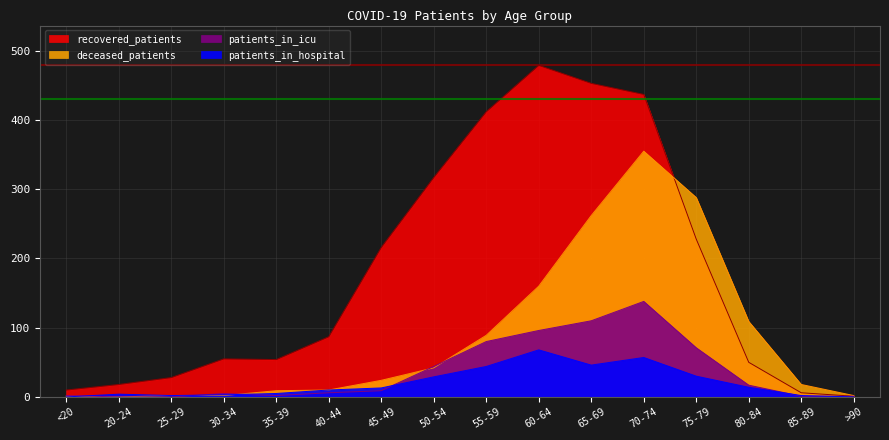

Rank the series at 50-54 from lowest to highest value.

patients_in_hospital, deceased_patients, patients_in_icu, recovered_patients